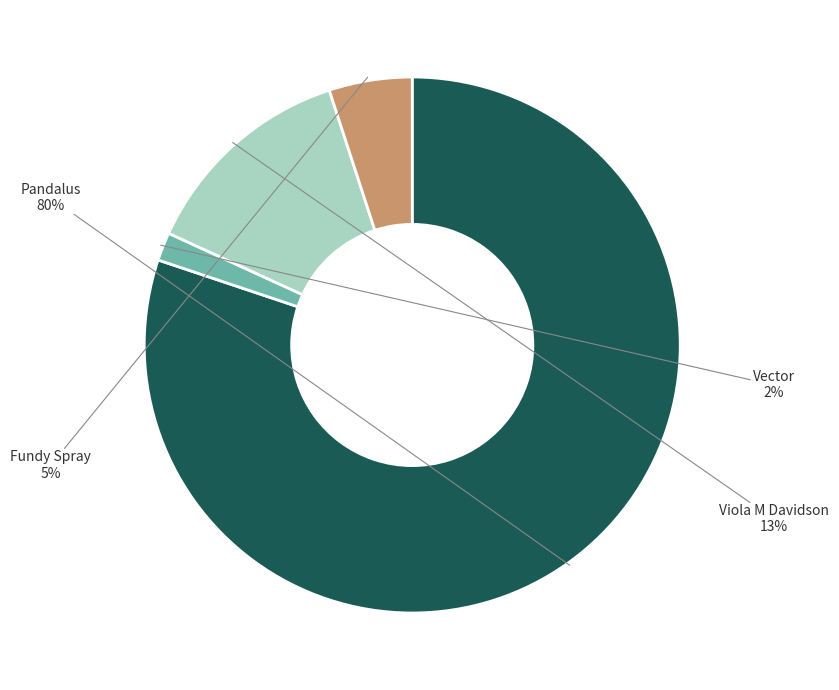

To the nearest percent, what is the average slice percentage?

25%